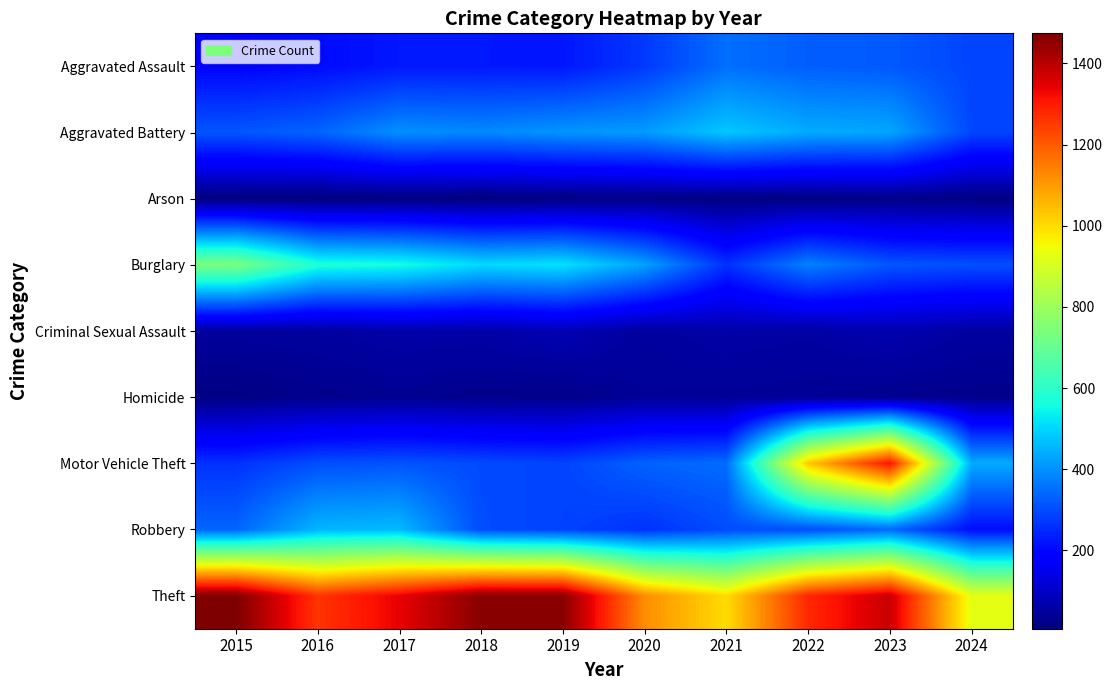

Reading left to right, list all the values displayed in this chart.

Aggravated Assault: 2015=194	2016=206	2017=225	2018=225	2019=223	2020=273	2021=352	2022=327	2023=320	2024=290
Aggravated Battery: 2015=316	2016=336	2017=400	2018=389	2019=407	2020=416	2021=479	2022=439	2023=432	2024=293
Arson: 2015=9	2016=7	2017=10	2018=7	2019=12	2020=17	2021=12	2022=12	2023=19	2024=14
Burglary: 2015=738	2016=576	2017=562	2018=506	2019=517	2020=425	2021=261	2022=379	2023=317	2024=306
Criminal Sexual Assault: 2015=46	2016=50	2017=62	2018=60	2019=77	2020=48	2021=61	2022=55	2023=72	2024=51
Homicide: 2015=15	2016=26	2017=33	2018=25	2019=22	2020=41	2021=38	2022=36	2023=28	2024=25
Motor Vehicle Theft: 2015=263	2016=304	2017=312	2018=298	2019=290	2020=333	2021=348	2022=1031	2023=1311	2024=438
Robbery: 2015=337	2016=454	2017=460	2018=301	2019=287	2020=263	2021=300	2022=304	2023=341	2024=208
Theft: 2015=1474	2016=1259	2017=1339	2018=1461	2019=1459	2020=1120	2021=998	2022=1279	2023=1378	2024=927